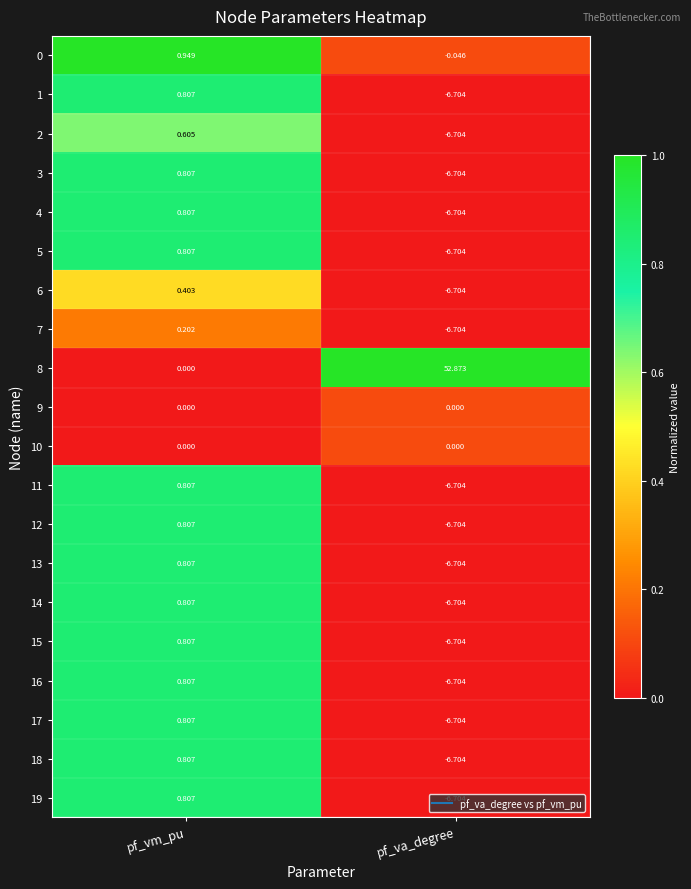

At which label does 4 first exceed 0?

pf_vm_pu